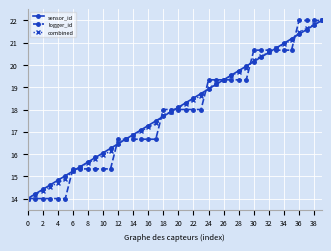

Count the number of data series in this chart.

3